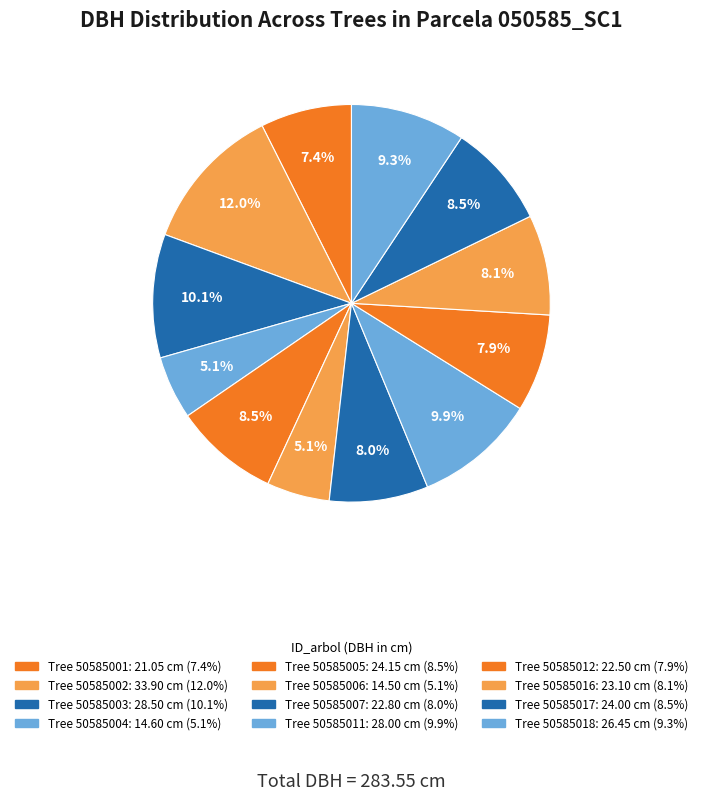

Which category has the smallest portion of the pie?

50585006